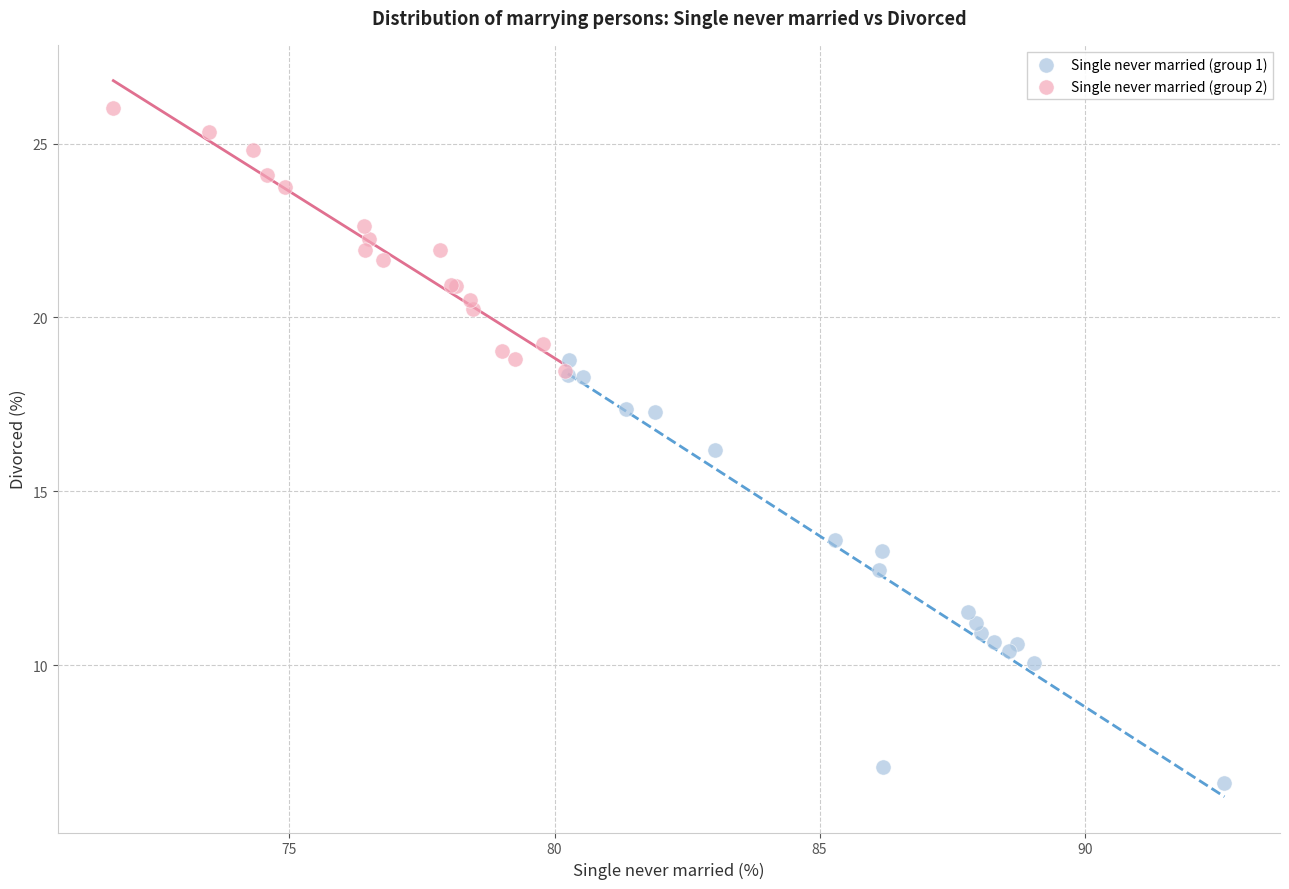

Which series reaches the maximum Y coordinate?

Single never married (group 2)